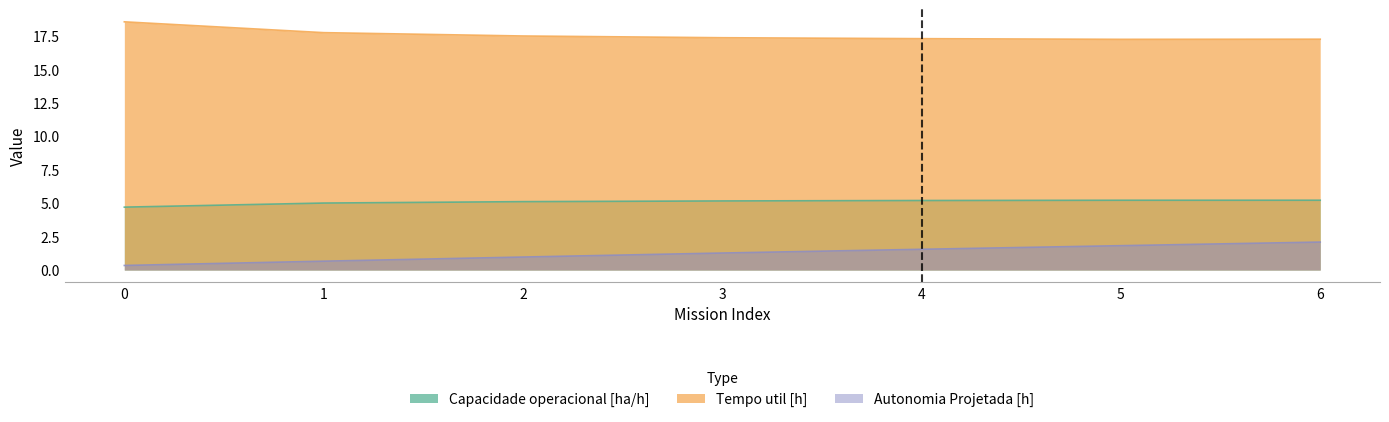

Between 3 and 5, which series saw the biggest shift?

Autonomia Projetada [h]